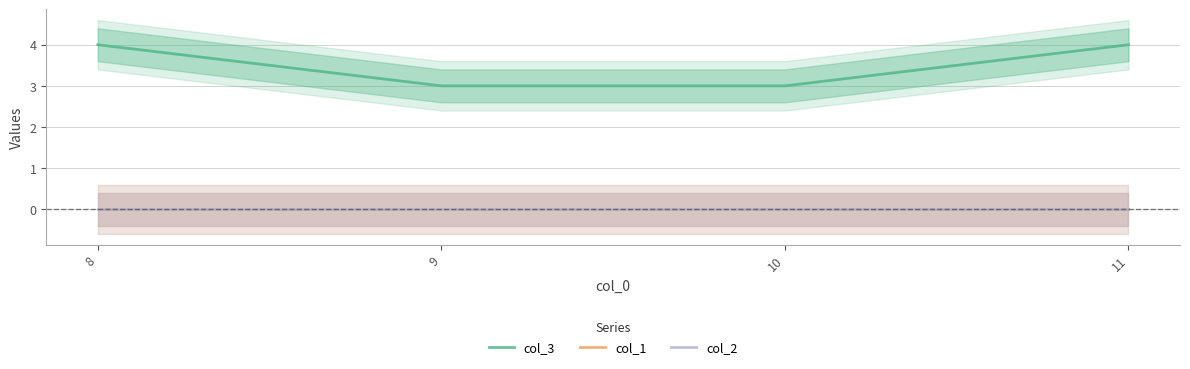

Reading left to right, what are all the values shown in this chart?

col_3: 4	3	3	4
col_1: 0	0	0	0
col_2: 0	0	0	0